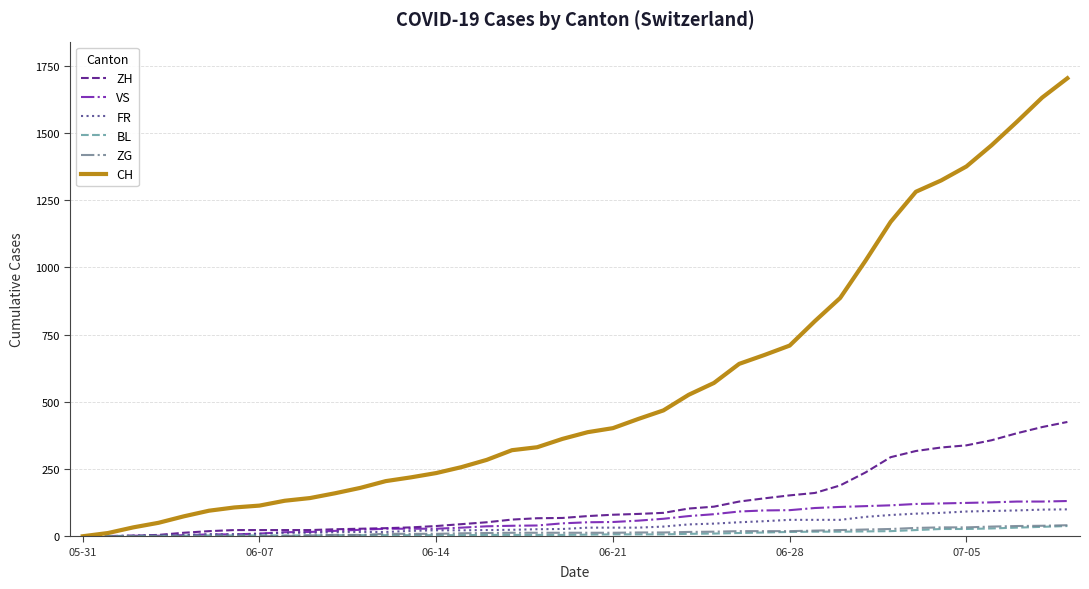

Which series has the widest spread of values?

CH